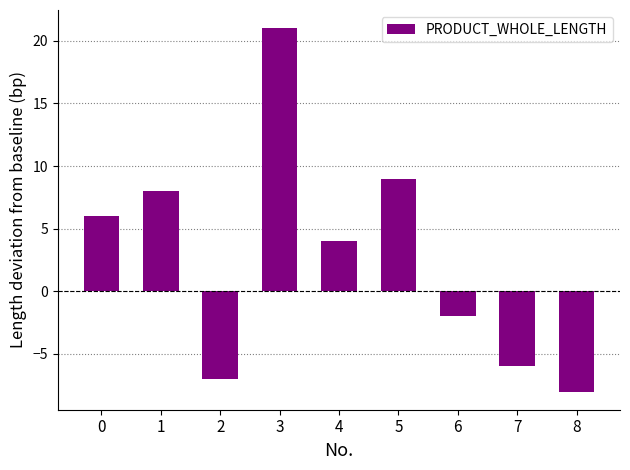

Count the number of data series in this chart.

1